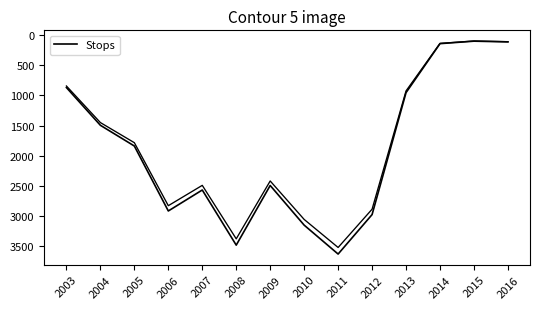

What is the minimum value shown in the chart?

100